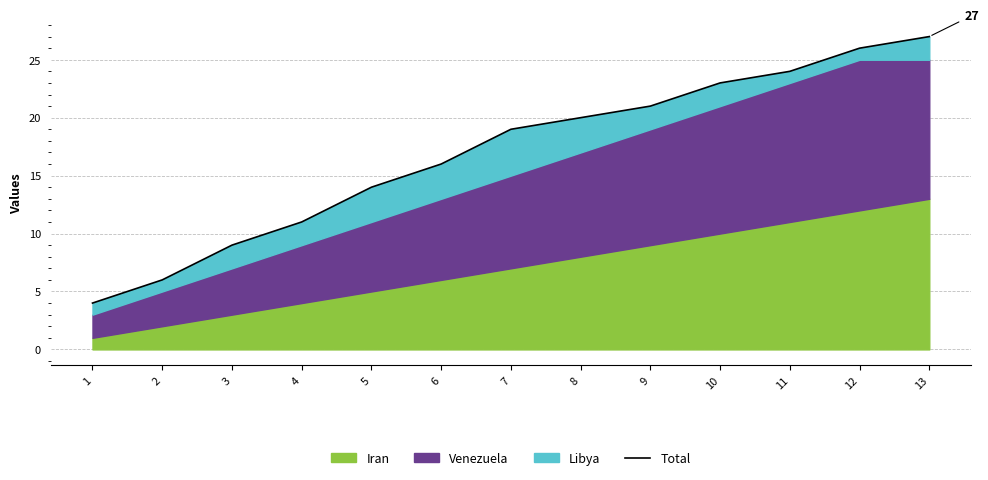

Where is the data nearest to the value 15?

5